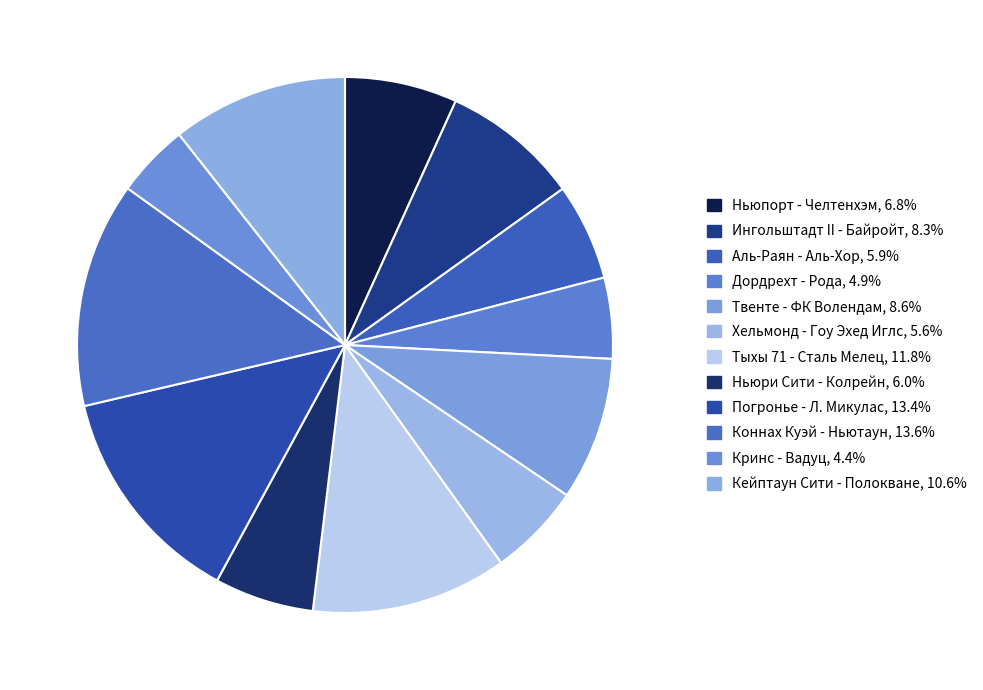

Is it true that Коннах Куэй - Ньютаун is 14% of the pie?

True